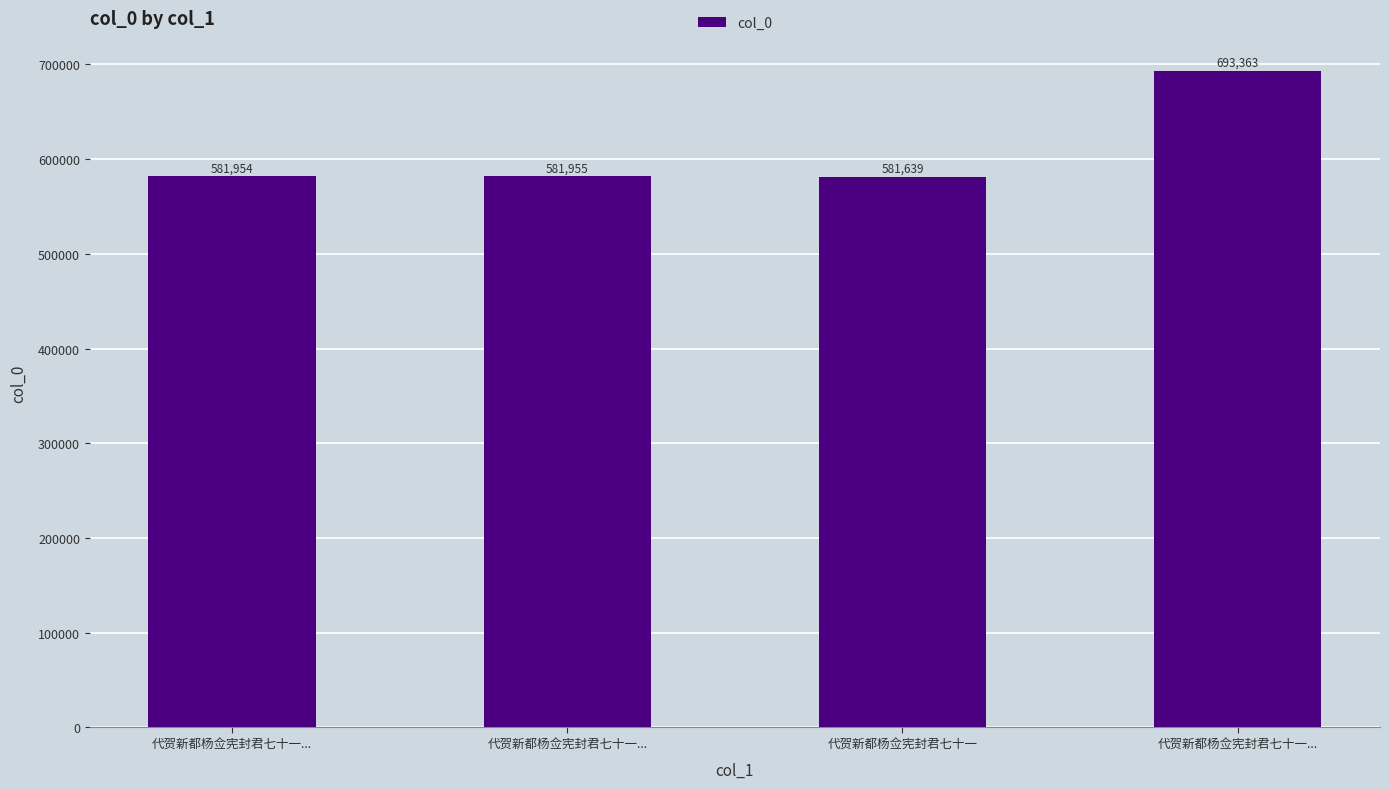

The chart shows a value of 855383 at 代贺新都杨佥宪封君七十一. True or false?

False